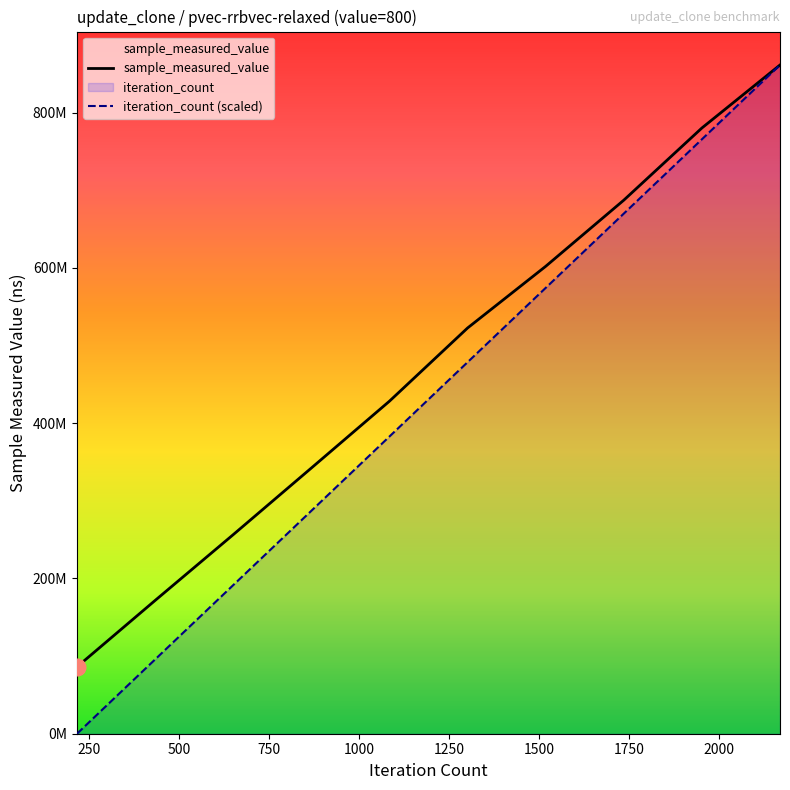

Reading right to left, list all the values displayed in this chart.

sample_measured_value: 2170=861202382.0	1953=780047059.0	1736=687107304.0	1519=601889399.0	1302=522485729.0	1085=428237577.0	868=342153582.0	651=256363721.0	434=171610938.0	217=86098968.0
iteration_count: 2170=861202382.0	1953=765513228.4	1736=669824074.9	1519=574134921.3	1302=478445767.8	1085=382756614.2	868=287067460.7	651=191378307.1	434=95689153.6	217=0.0